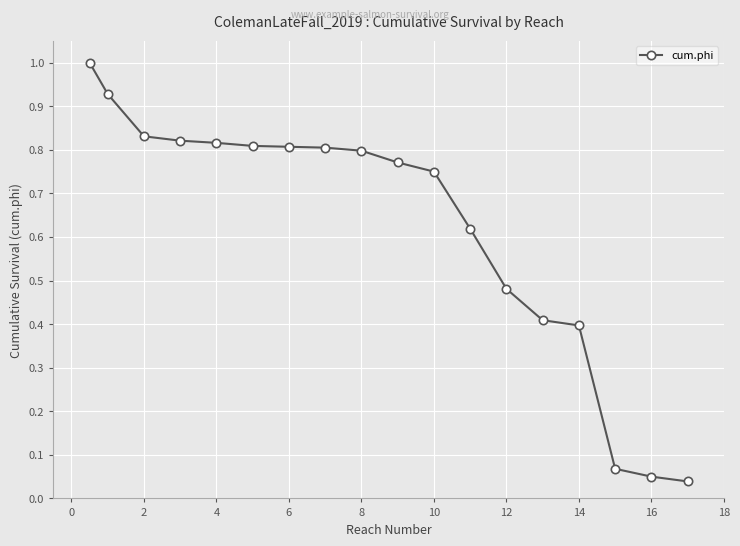

What is the value of the 15th point from the left?

0.4